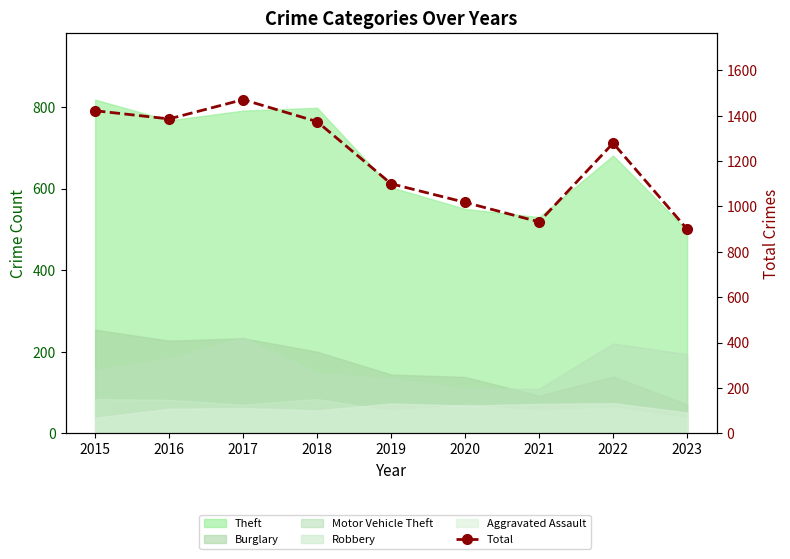

What is the sum of all values?

10882